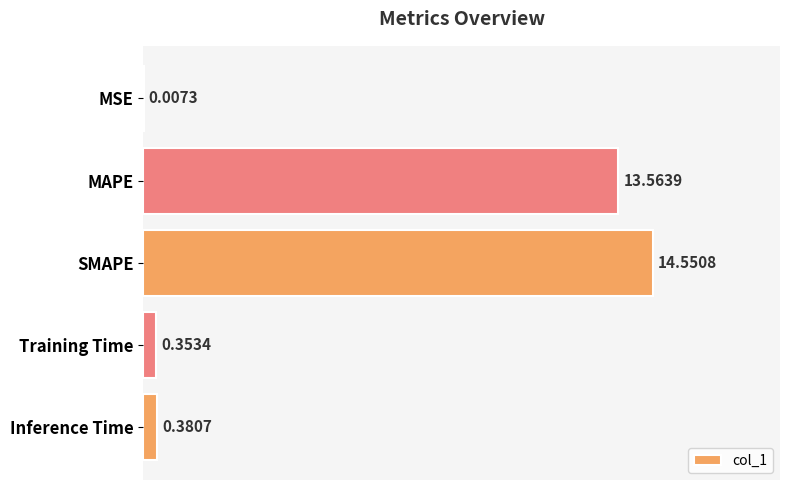

Which has a higher value, Inference Time or MSE?

Inference Time